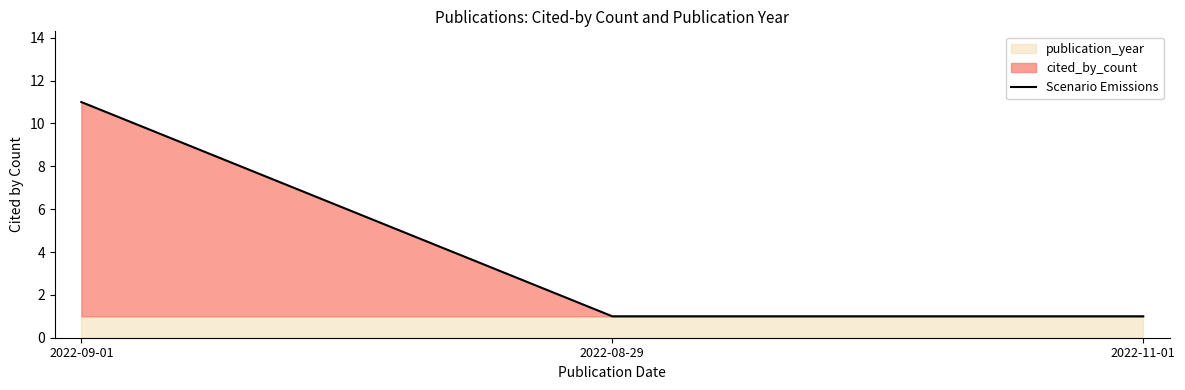

What is the label of the 1st point from the right?

2022-11-01